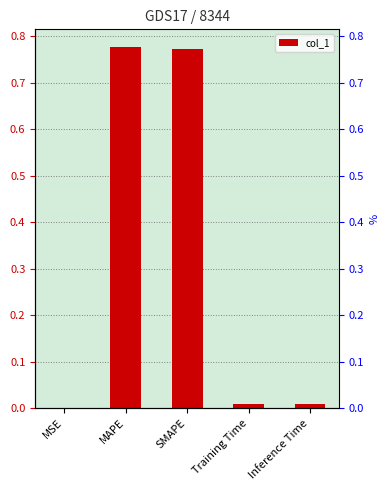

At which category does the chart reach its peak across all series?

MAPE